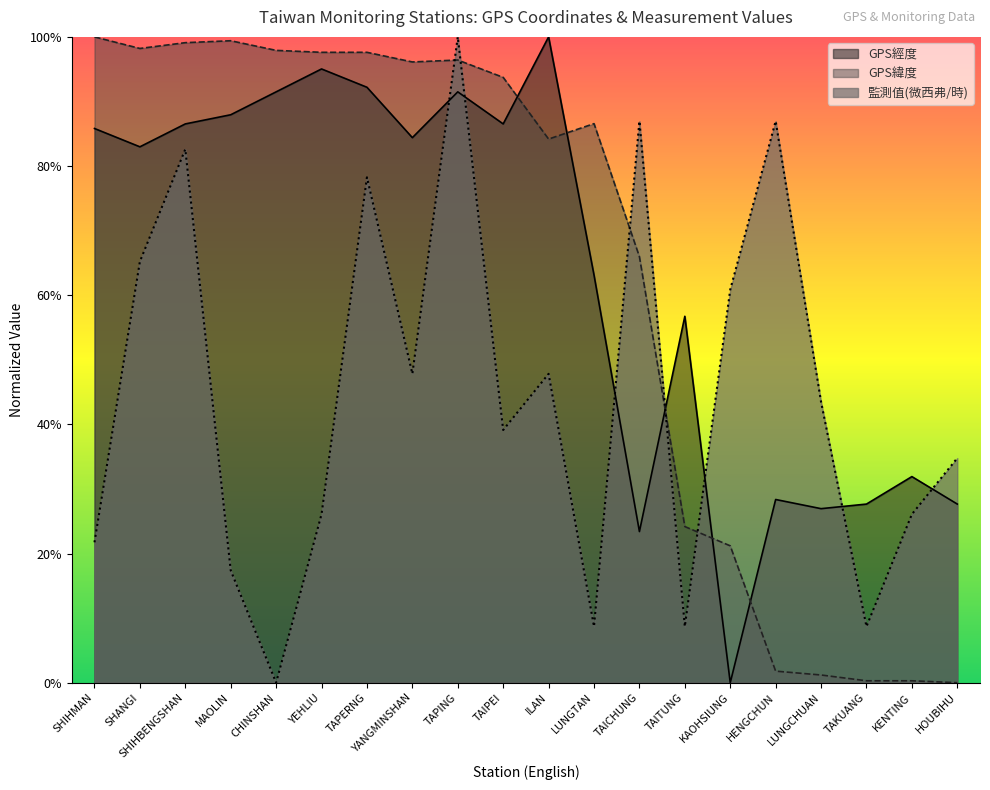

Which category has the highest value in the GPS緯度 series?

SHIHMAN